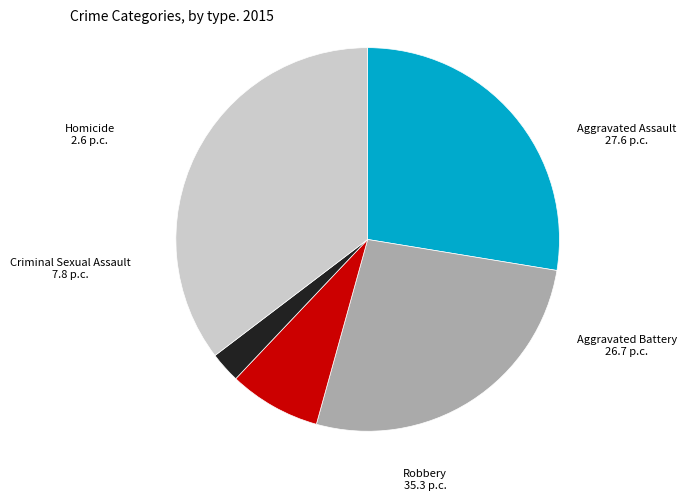

Does any single category account for the majority?

No